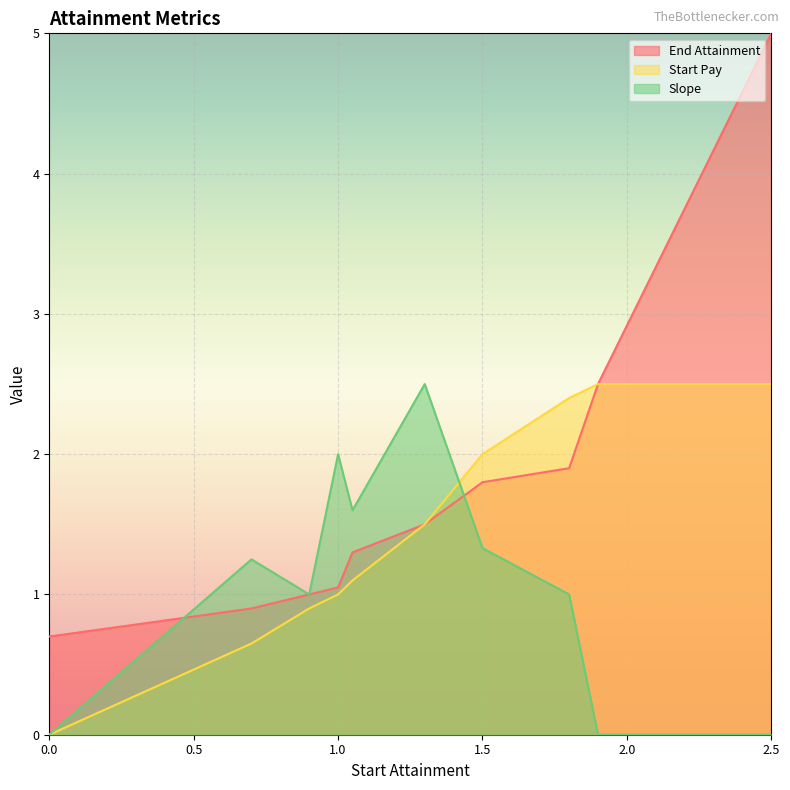

True or false: Slope has a value of 1.7 at 0.0.

False